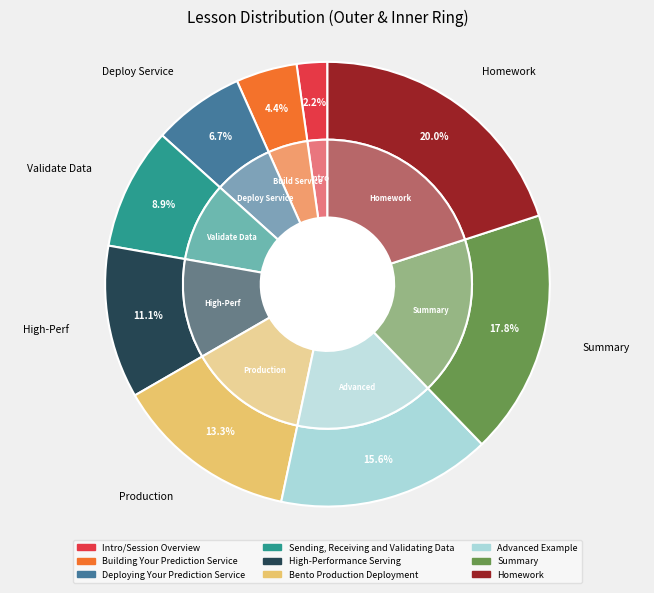

The Advanced Example slice represents 16% of the pie. True or false?

True